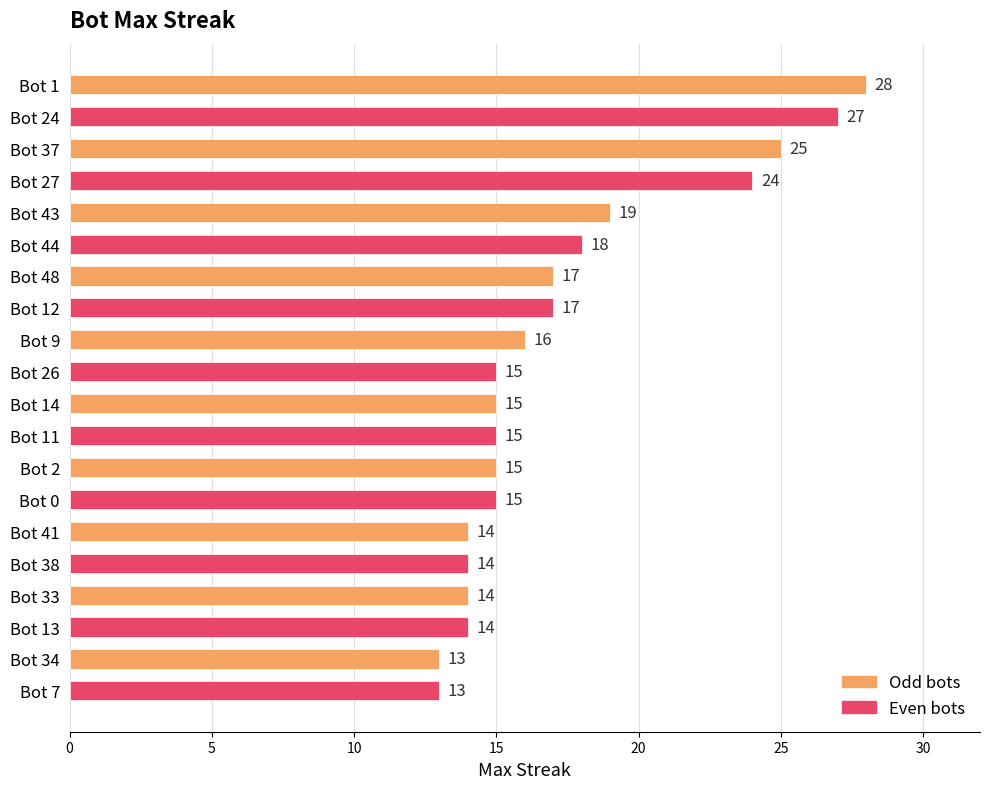

The chart shows a value of 20 at Bot 26. True or false?

False